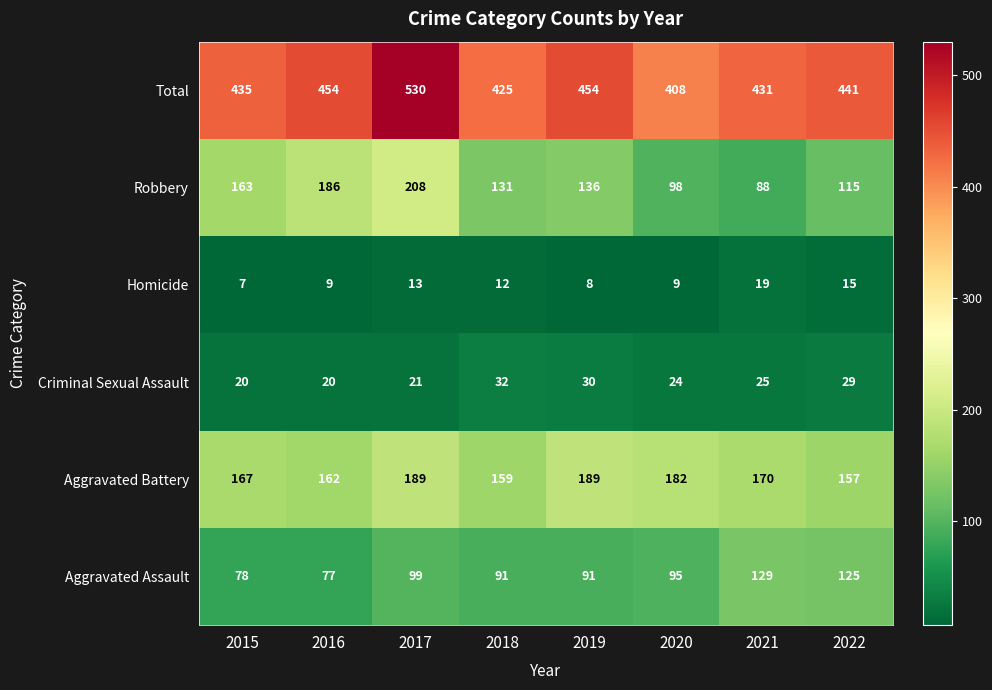

At which label does Robbery first exceed 136?

2015